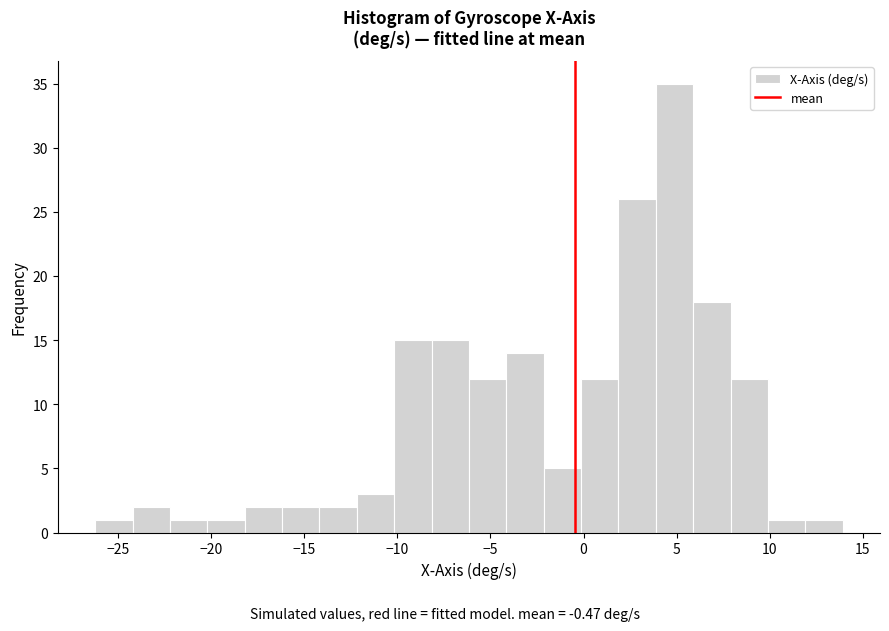

Reading left to right, transcribe this chart: for each bar, give the range it covers on the x-axis and its height. Neither the bar edges nor the heights are printed on the chart, so give them approximately, as read against the axes.

-26 to -24: 1
-24 to -22: 2
-22 to -20: 1
-20 to -18: 1
-18 to -16: 2
-16 to -14: 2
-14 to -12: 2
-12 to -10: 3
-10 to -8: 15
-8 to -6: 15
-6 to -4: 12
-4 to -2: 14
-2 to 0: 5
0 to 2: 12
2 to 4: 26
4 to 6: 35
6 to 8: 18
8 to 10: 12
10 to 12: 1
12 to 14: 1